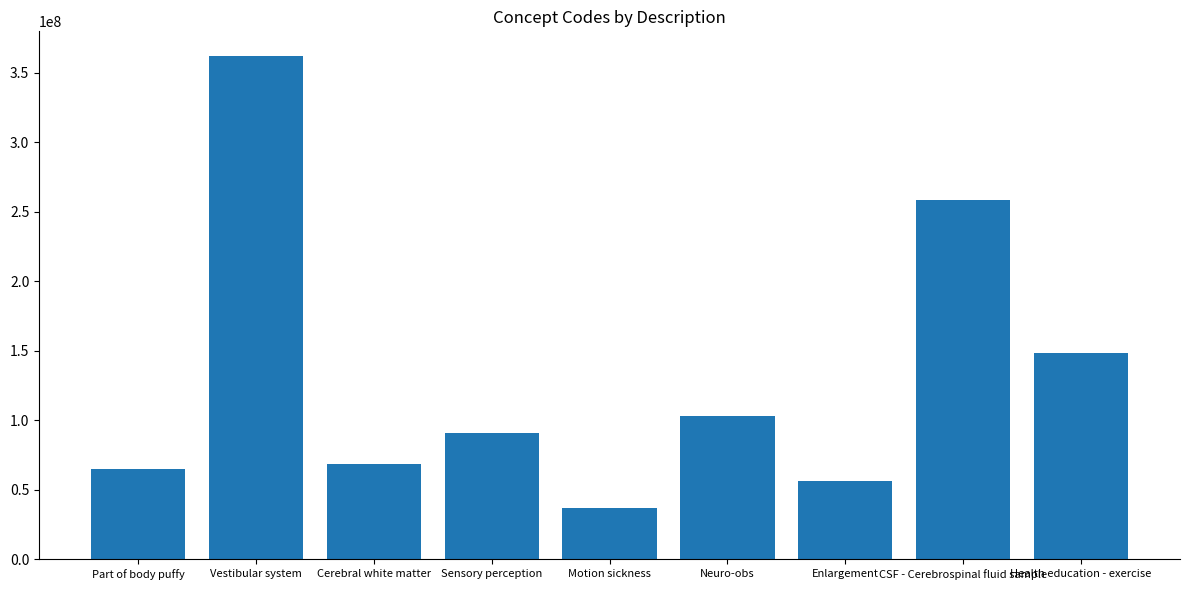

True or false: the data shows 50995251 at Motion sickness.

False